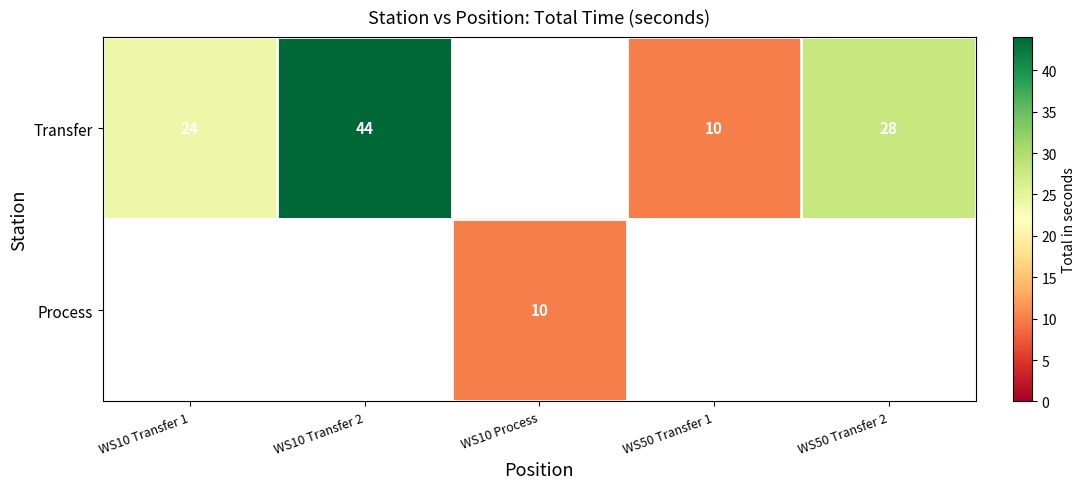

Is it true that Transfer equals 24 at WS10 Transfer 1?

True